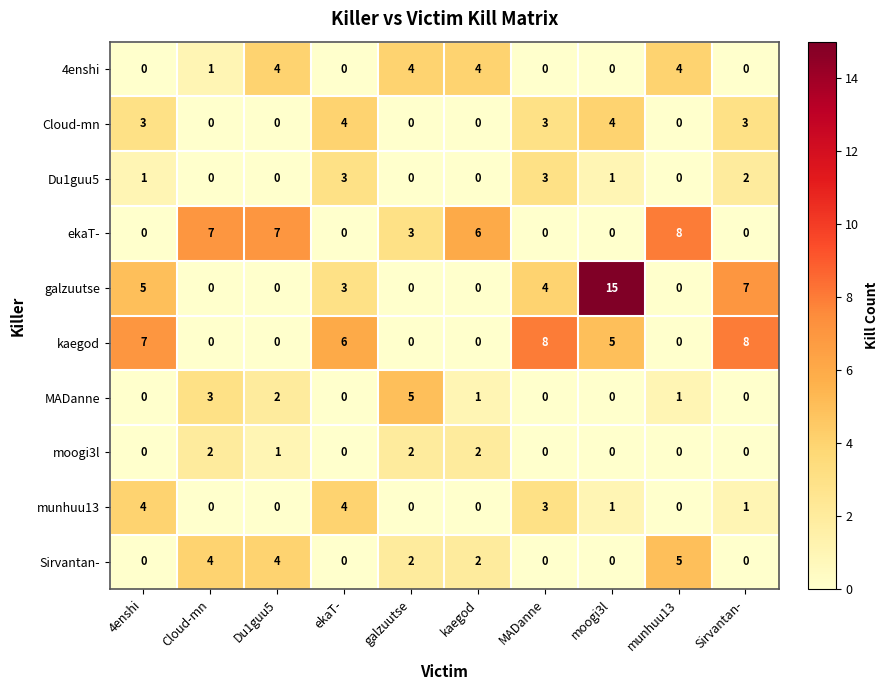

At how many categories does at least one series exceed 9?

1